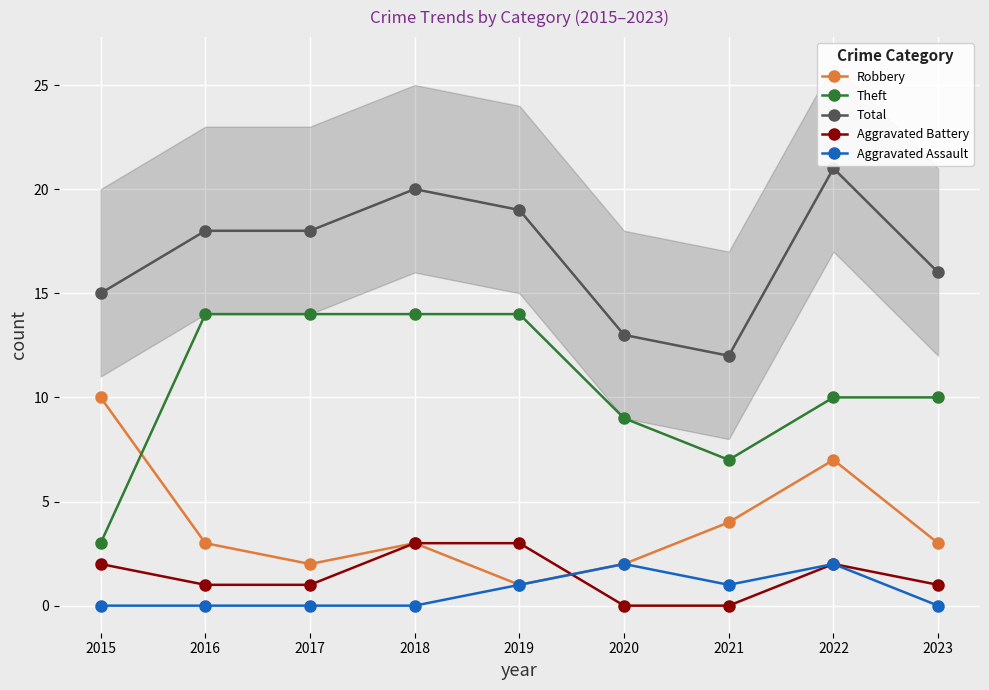

At which label does Theft reach its peak?

2016